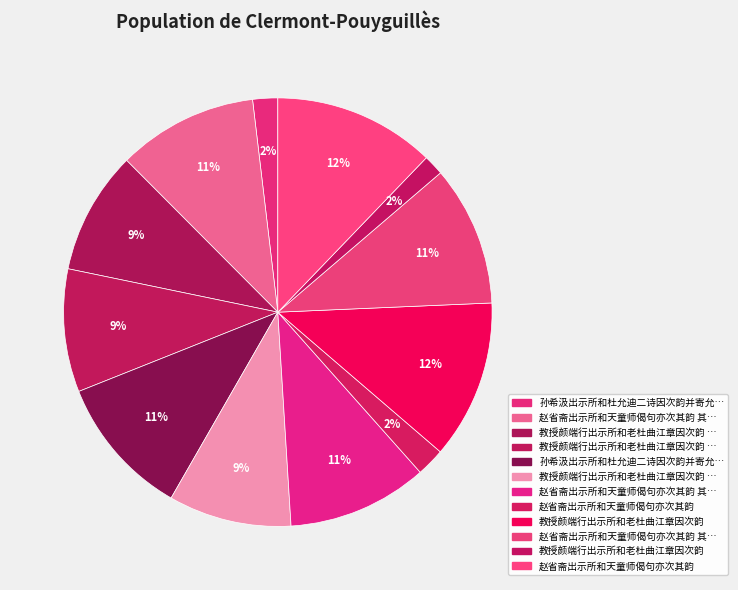

What is the largest slice in the pie chart?

赵省斋出示所和天童师偈句亦次其韵